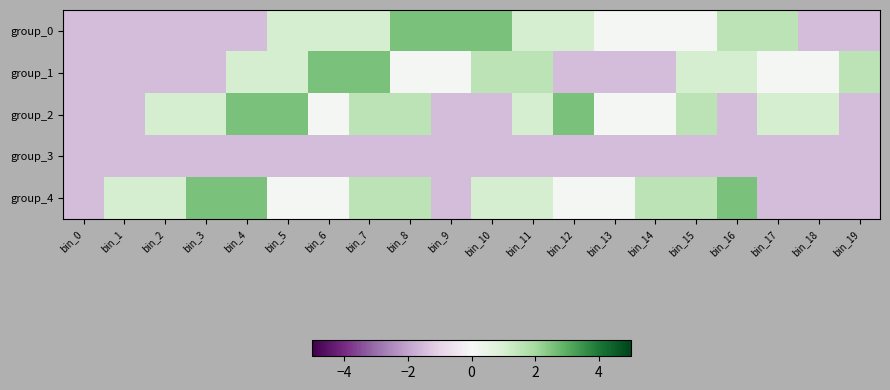

Which series has the largest range (max minus min)?

group_0